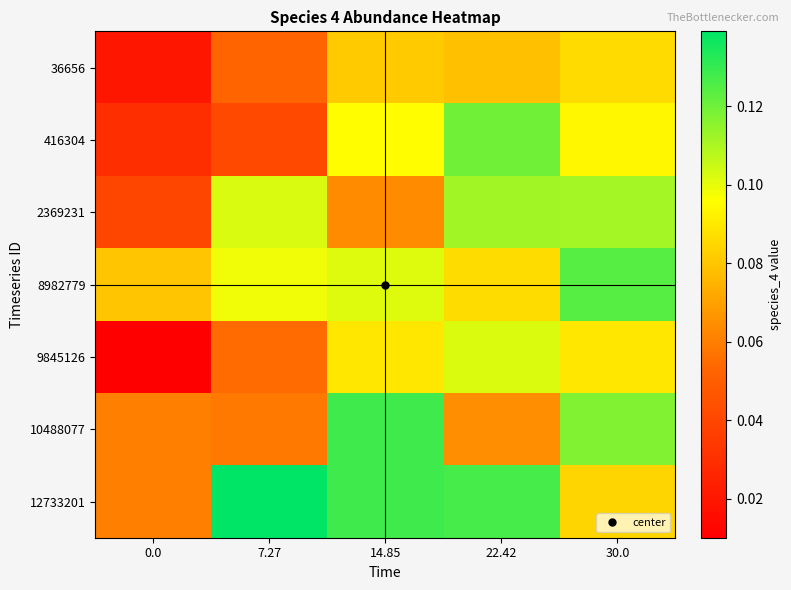

Which series has the largest range (max minus min)?

9845126